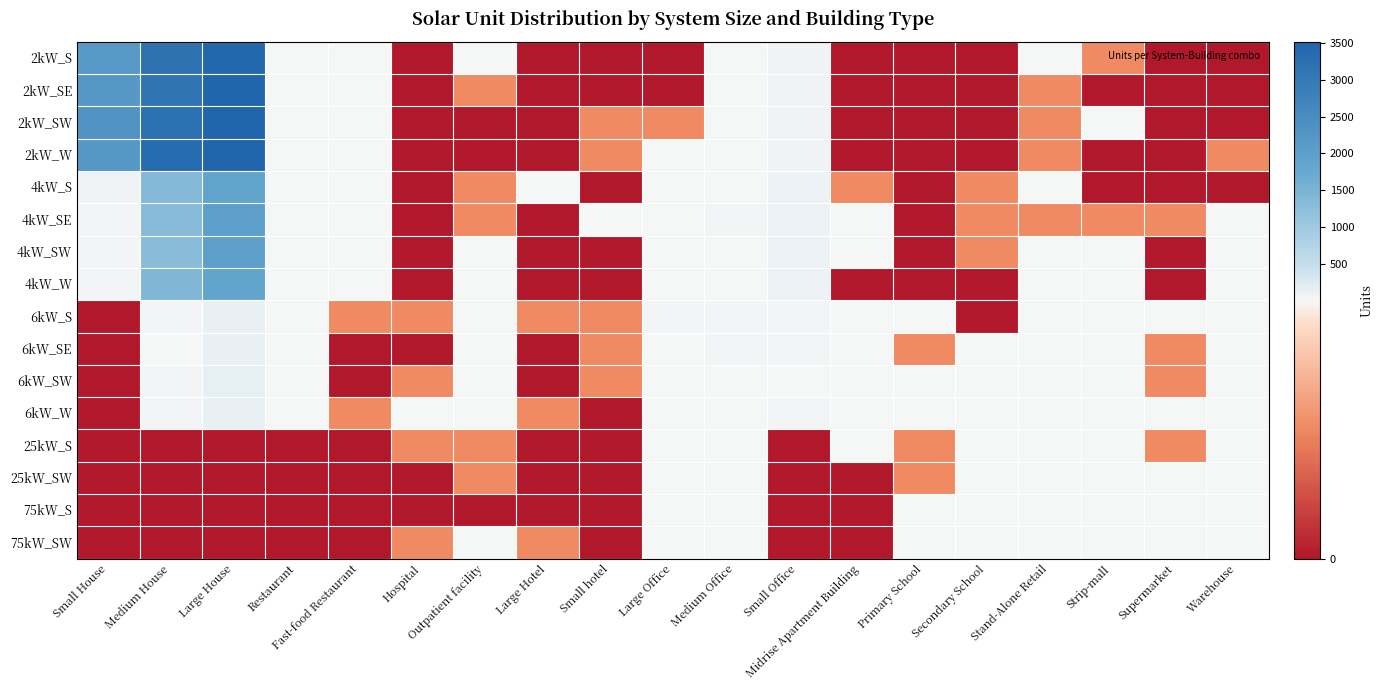

Count the number of data series in this chart.

16